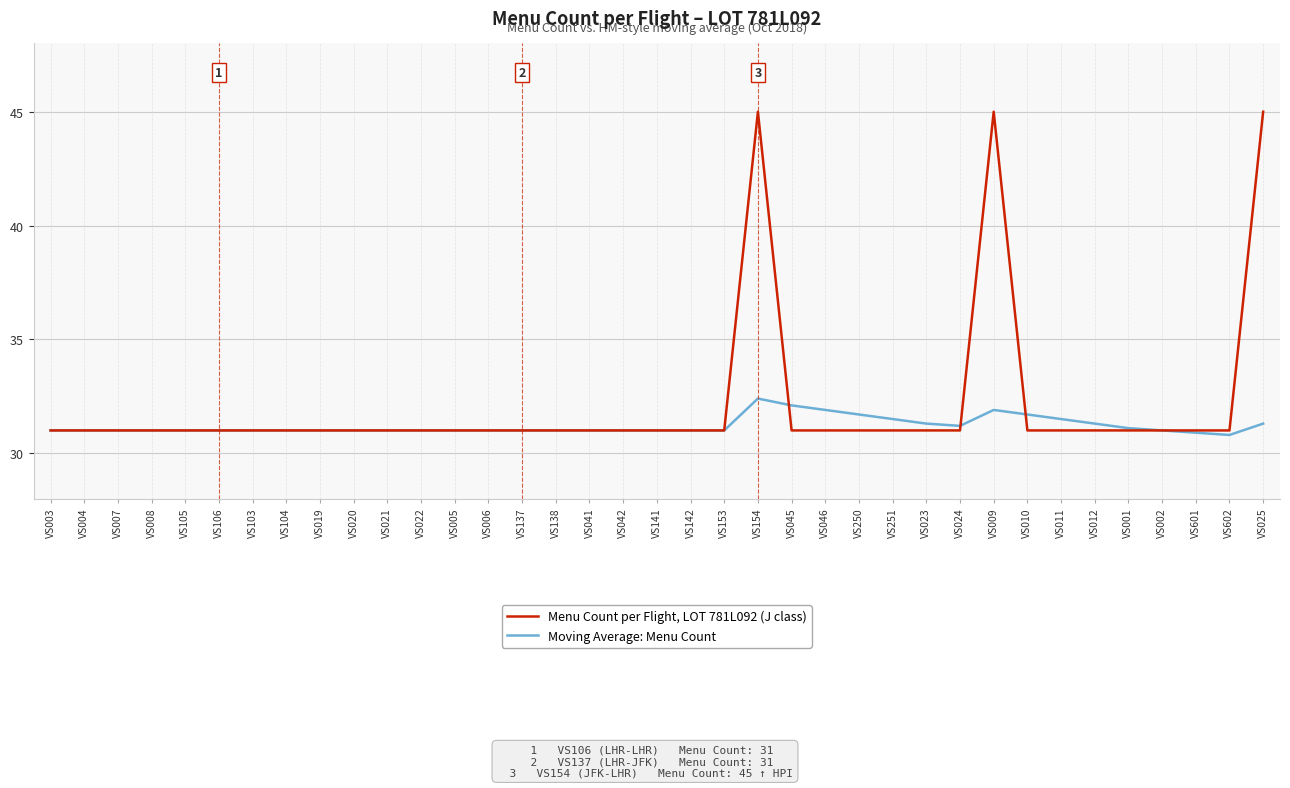

What is the difference between the second highest and minimum values in the Menu Count per Flight, LOT 781L092 (J class) series?

14.0